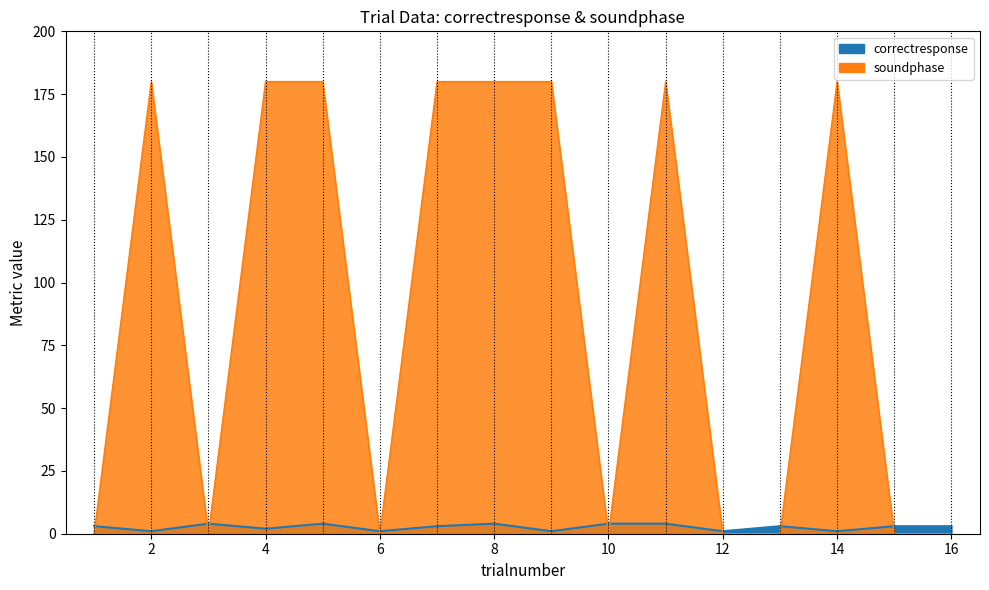

At how many categories does at least one series exceed 115?

8